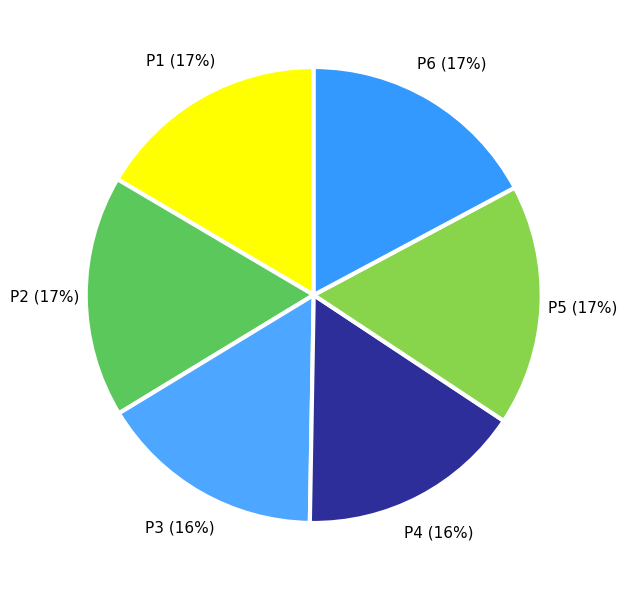

Is there any slice that represents more than half of the pie?

No